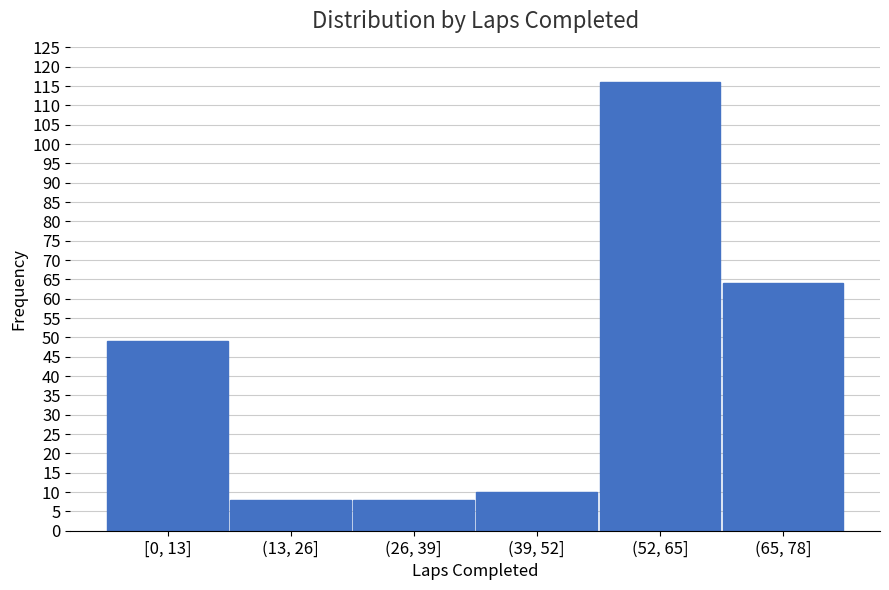

Reading left to right, extract all data points from this chart.

[0, 13]=49	(13, 26]=8	(26, 39]=8	(39, 52]=10	(52, 65]=116	(65, 78]=64